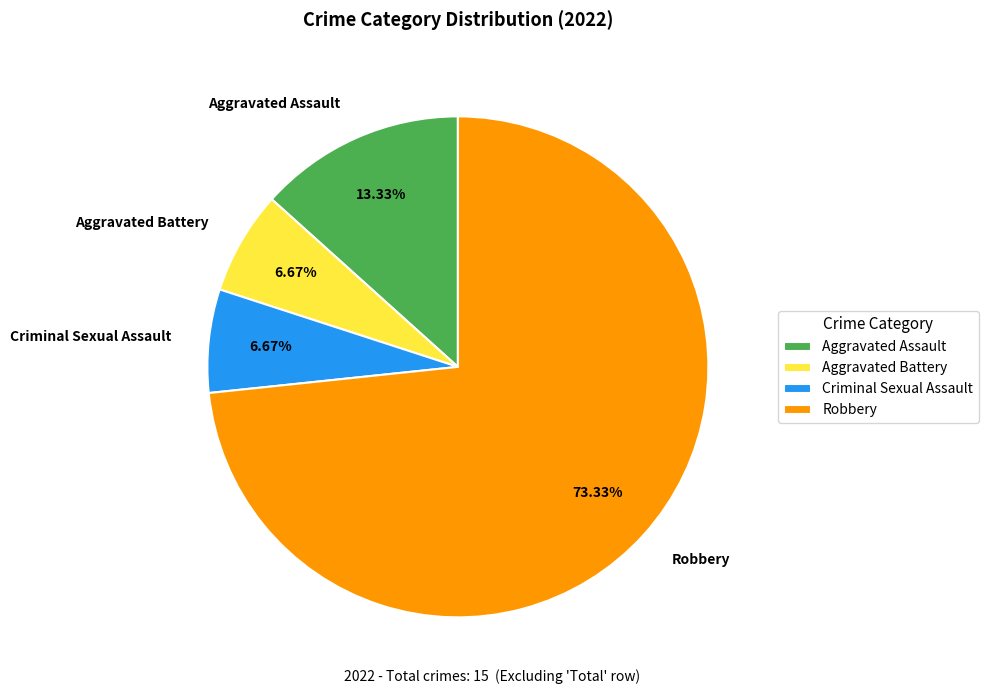

To the nearest percent, what percentage of the pie is Robbery?

73%